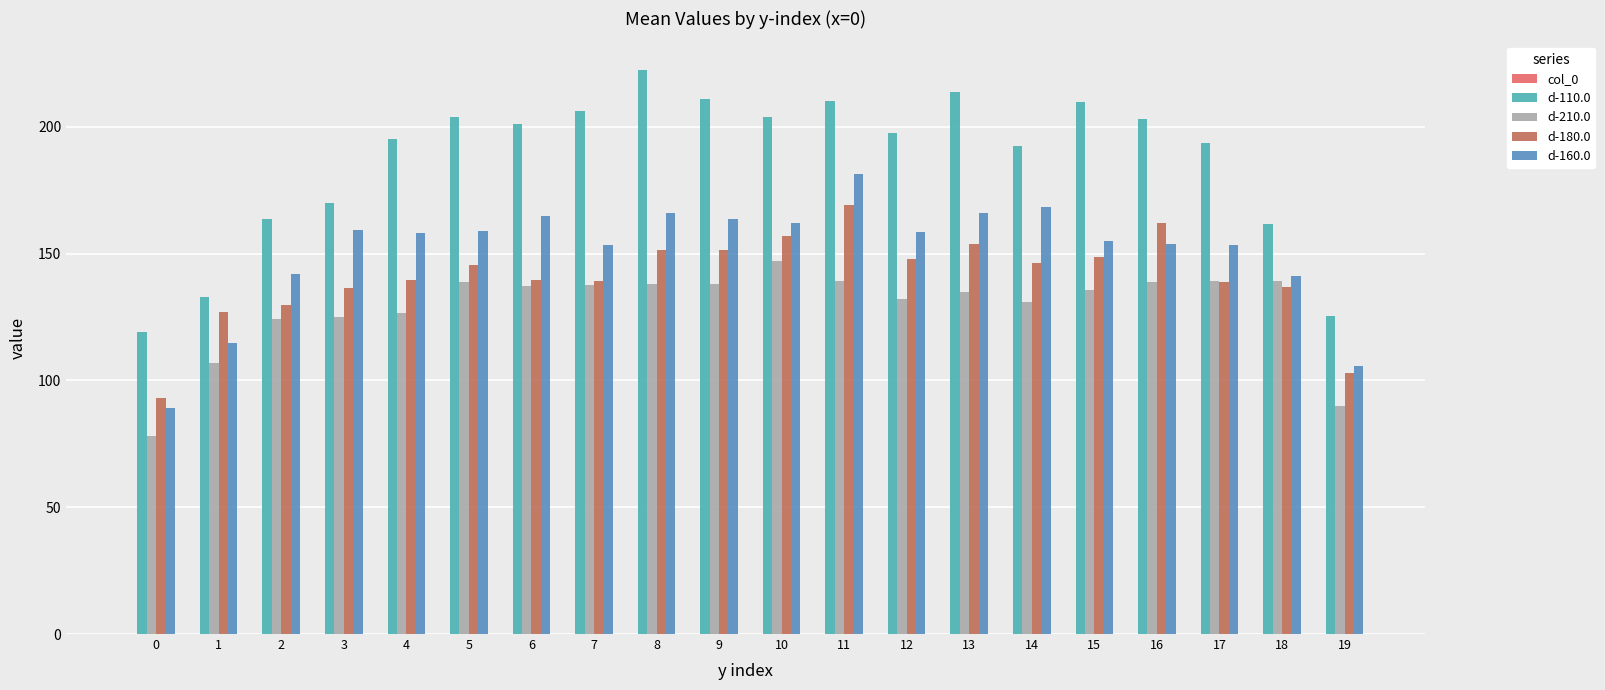

What is the maximum value shown in the chart?

222.6